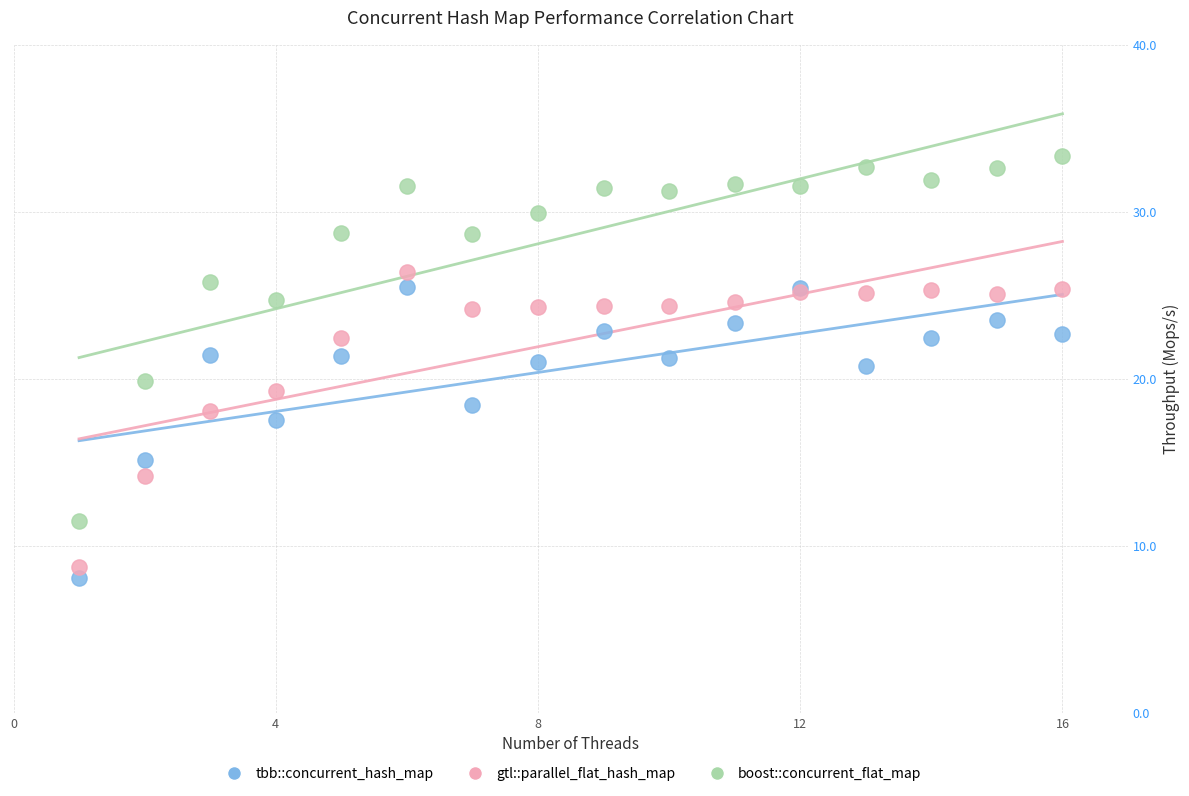

Which series reaches the minimum Y coordinate?

tbb::concurrent_hash_map